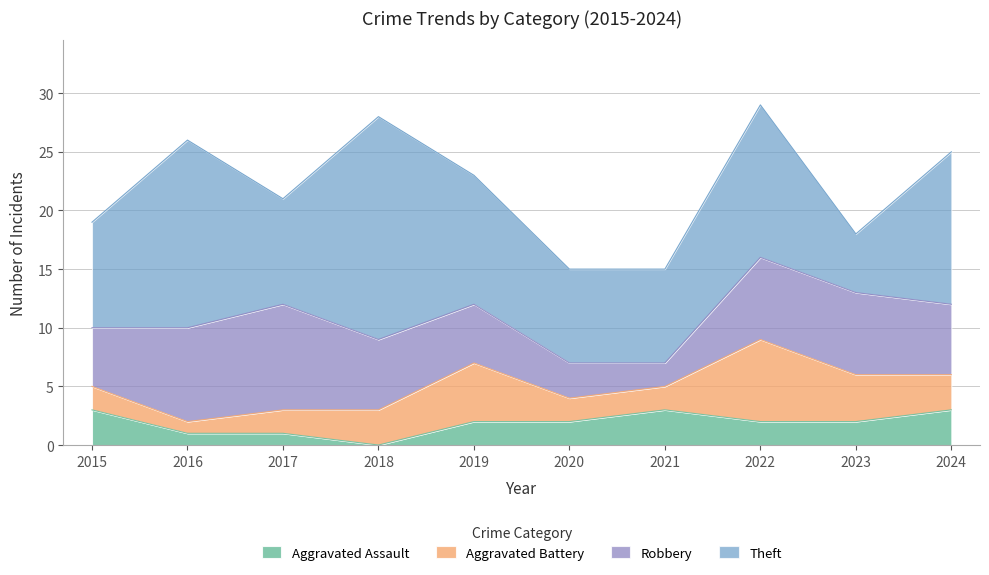

Which category has the lowest value in the Aggravated Assault series?

2018